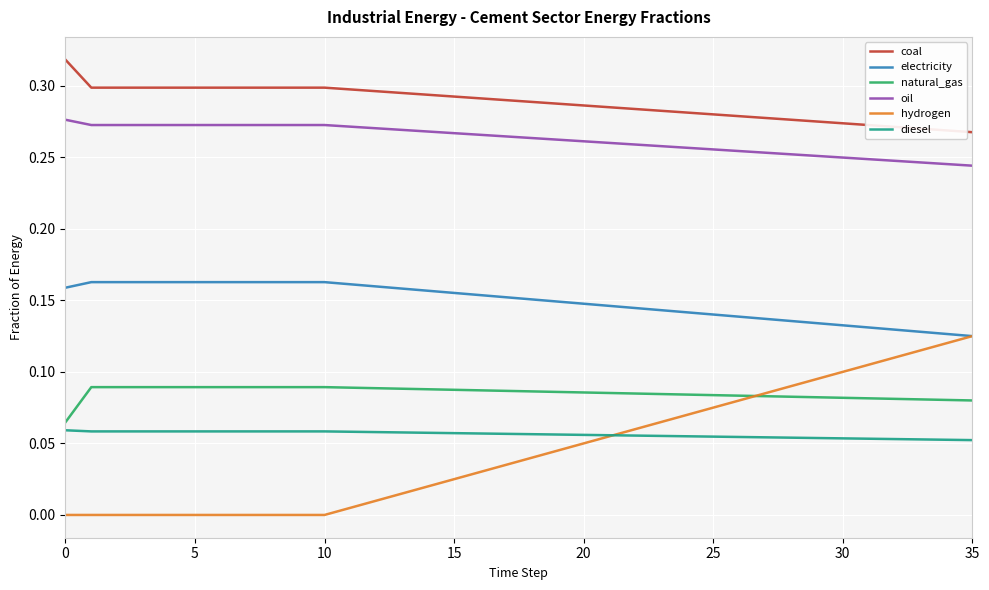

Does the chart display data point markers on the line(s)?

No